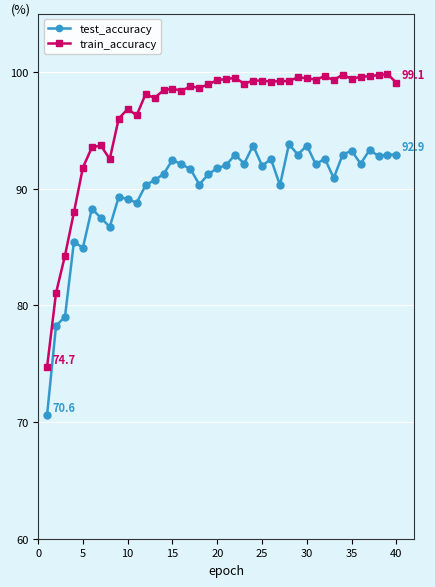

What is the minimum value for test_accuracy?

70.6